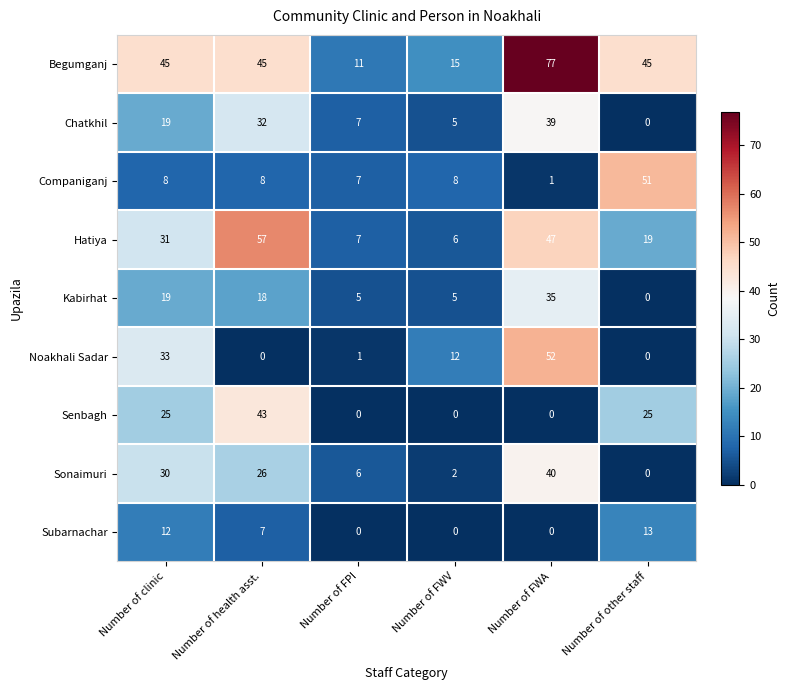

Rank the series by their maximum value, from lowest to highest.

Subarnachar, Kabirhat, Chatkhil, Sonaimuri, Senbagh, Companiganj, Noakhali Sadar, Hatiya, Begumganj